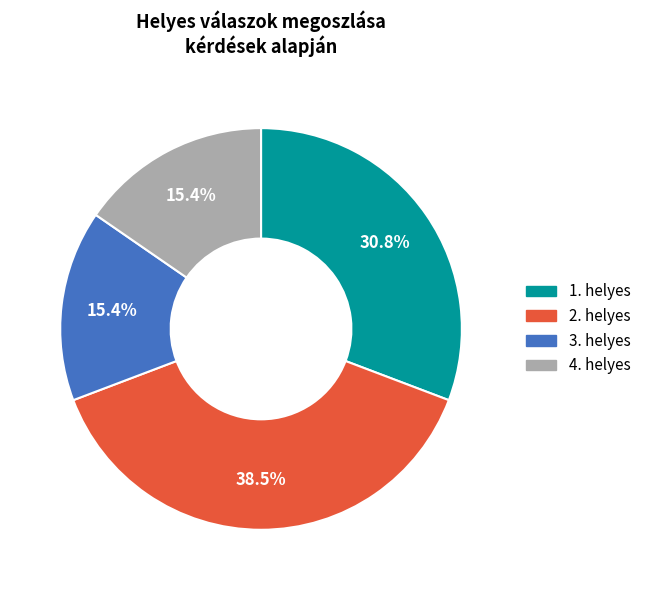

To the nearest percent, what is the combined percentage of 1. helyes and 2. helyes?

69%